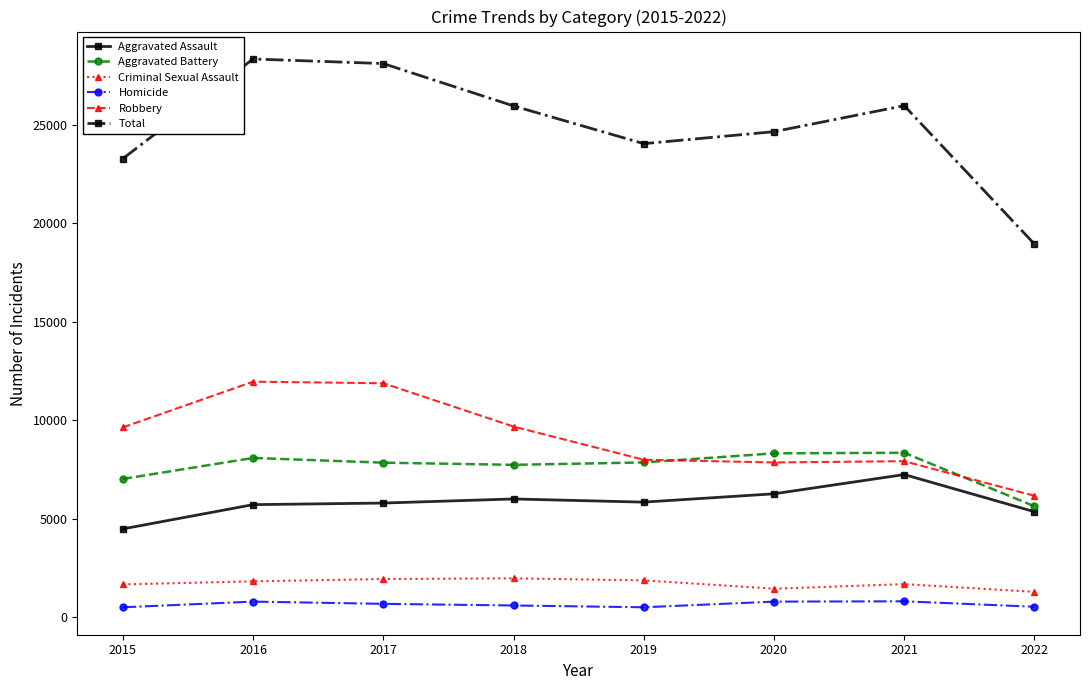

Which series has the largest range (max minus min)?

Total